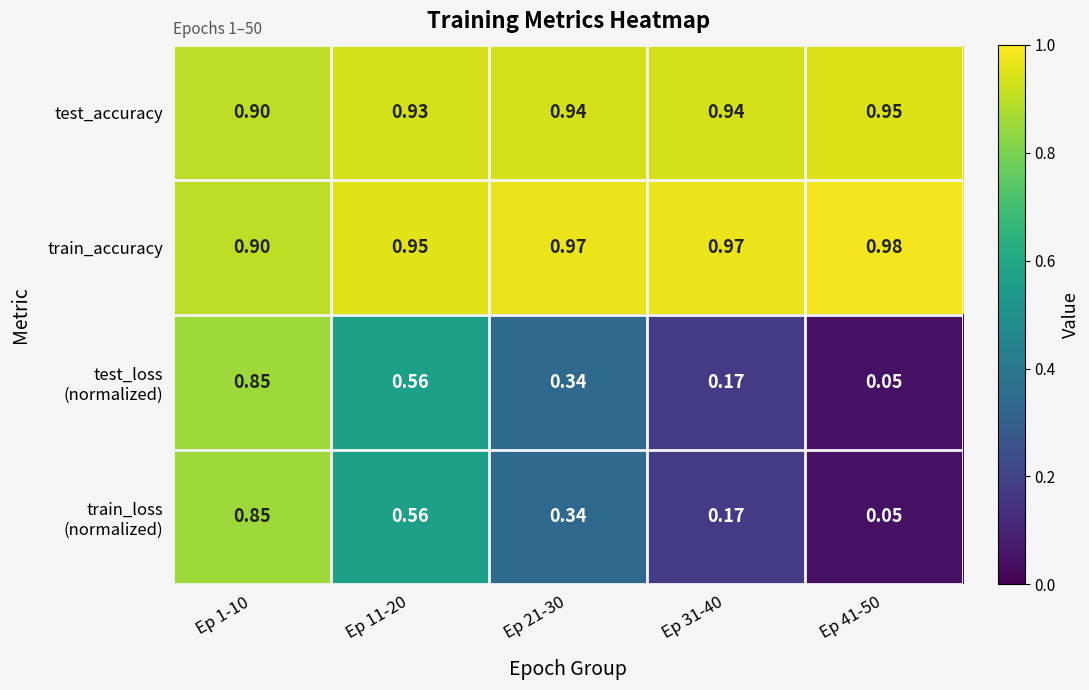

Which series has the largest total across all categories?

train_accuracy